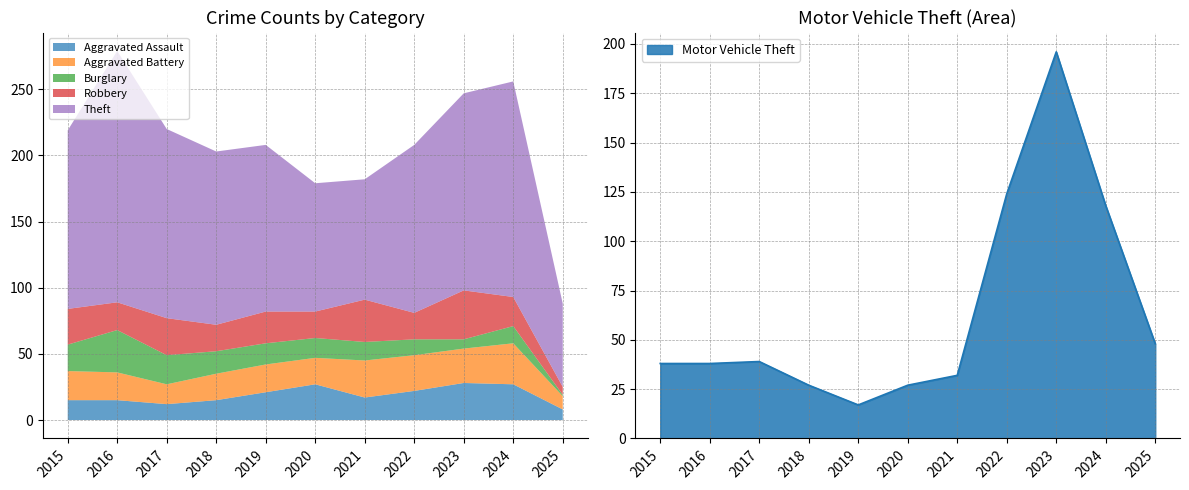

Does the chart have visible grid lines?

Yes